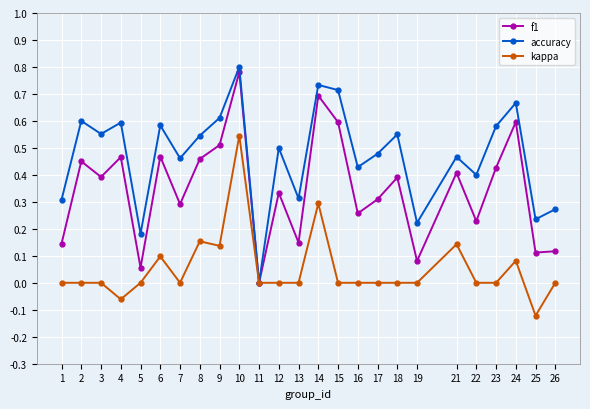

Which category has the highest value in the f1 series?

10